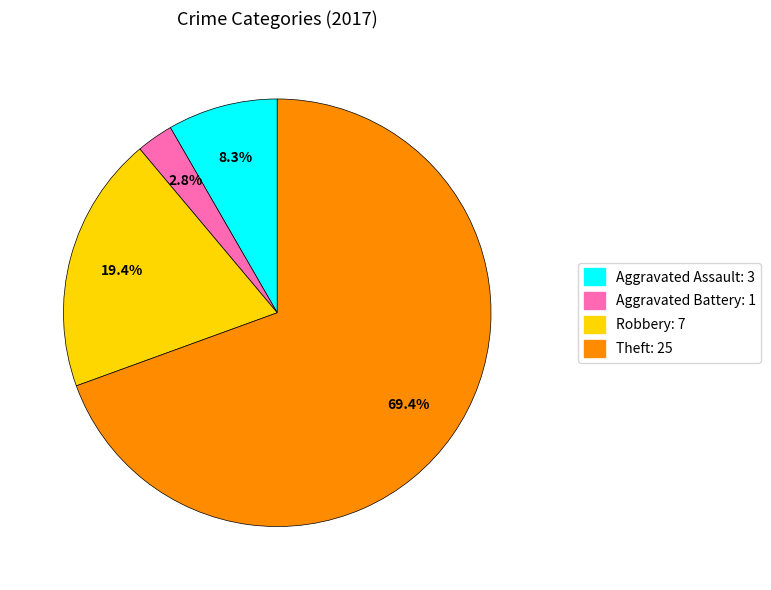

Combined, do Robbery and Aggravated Battery account for over 50%?

No